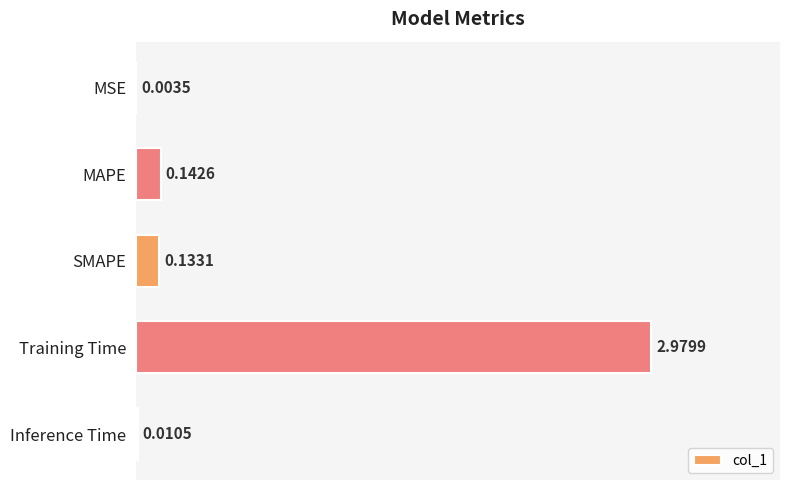

Which category has the highest value across all series?

Training Time